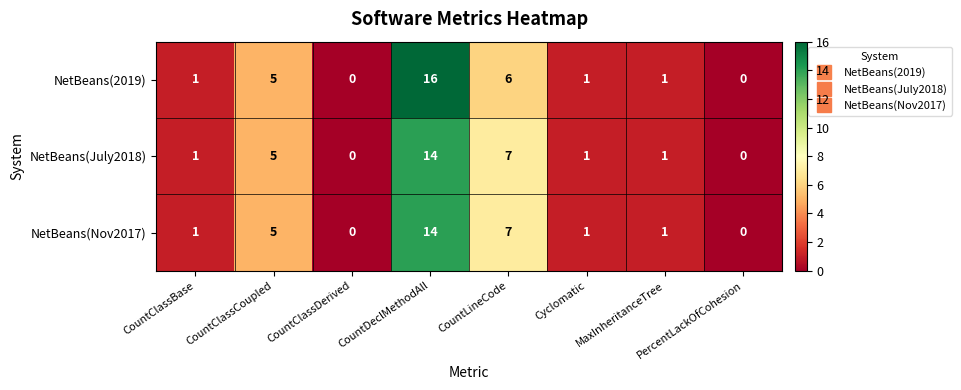

Which series has the largest range (max minus min)?

NetBeans(2019)